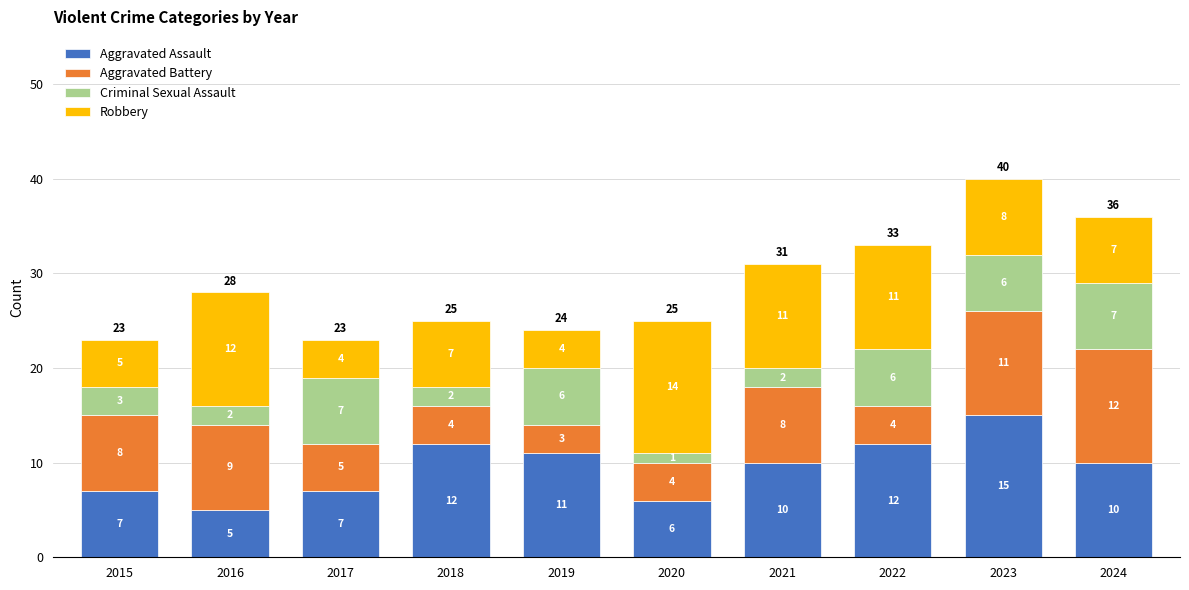

What is the maximum value for Aggravated Assault?

15